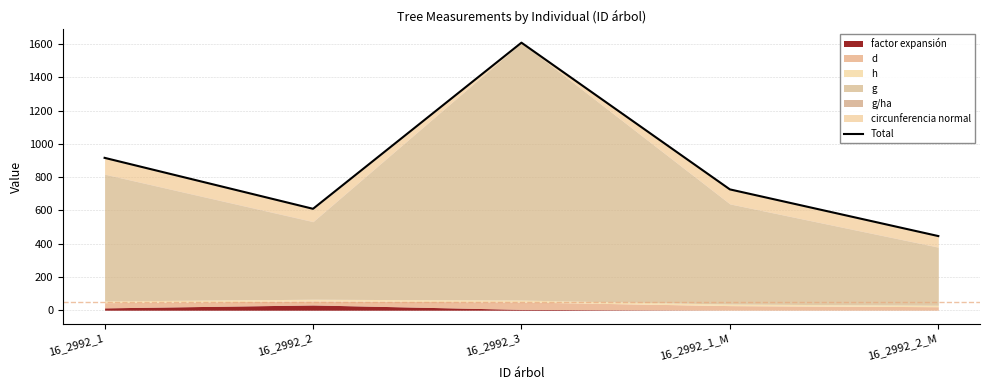

The chart shows a value of 446.0 at 16_2992_2_M. True or false?

True